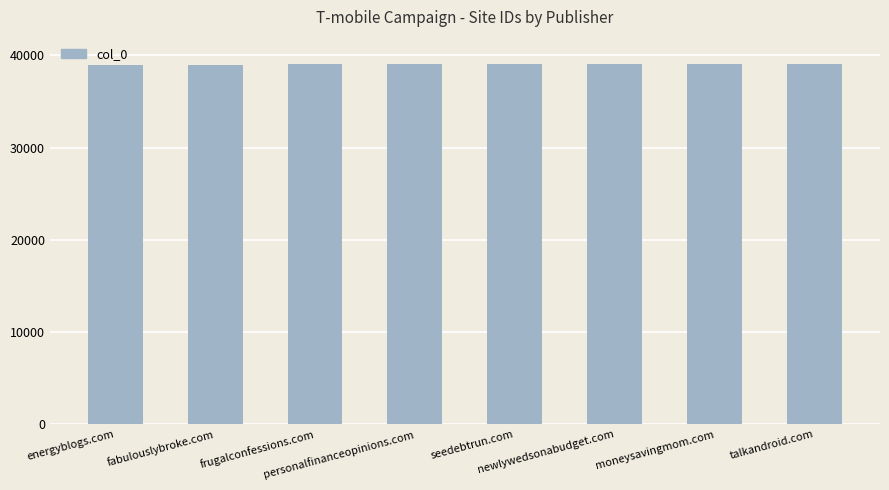

What is the label of the 4th bar from the right?

seedebtrun.com